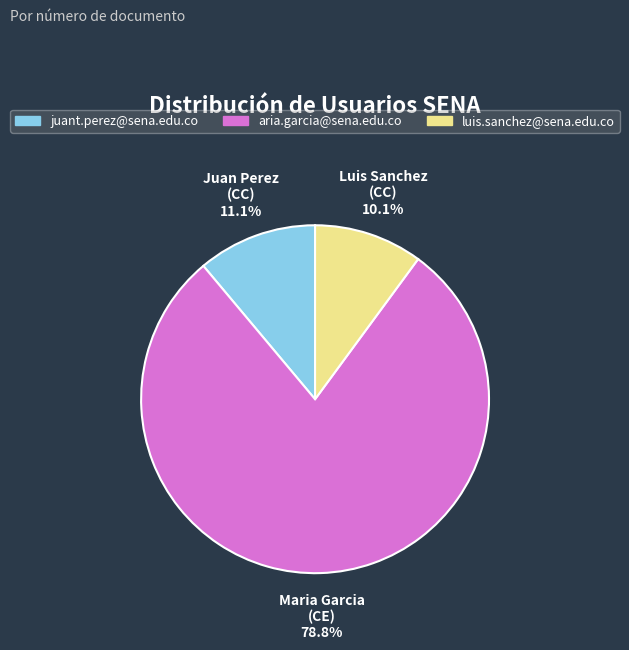

Between aria.garcia@sena.edu.co and luis.sanchez@sena.edu.co, which is larger?

aria.garcia@sena.edu.co